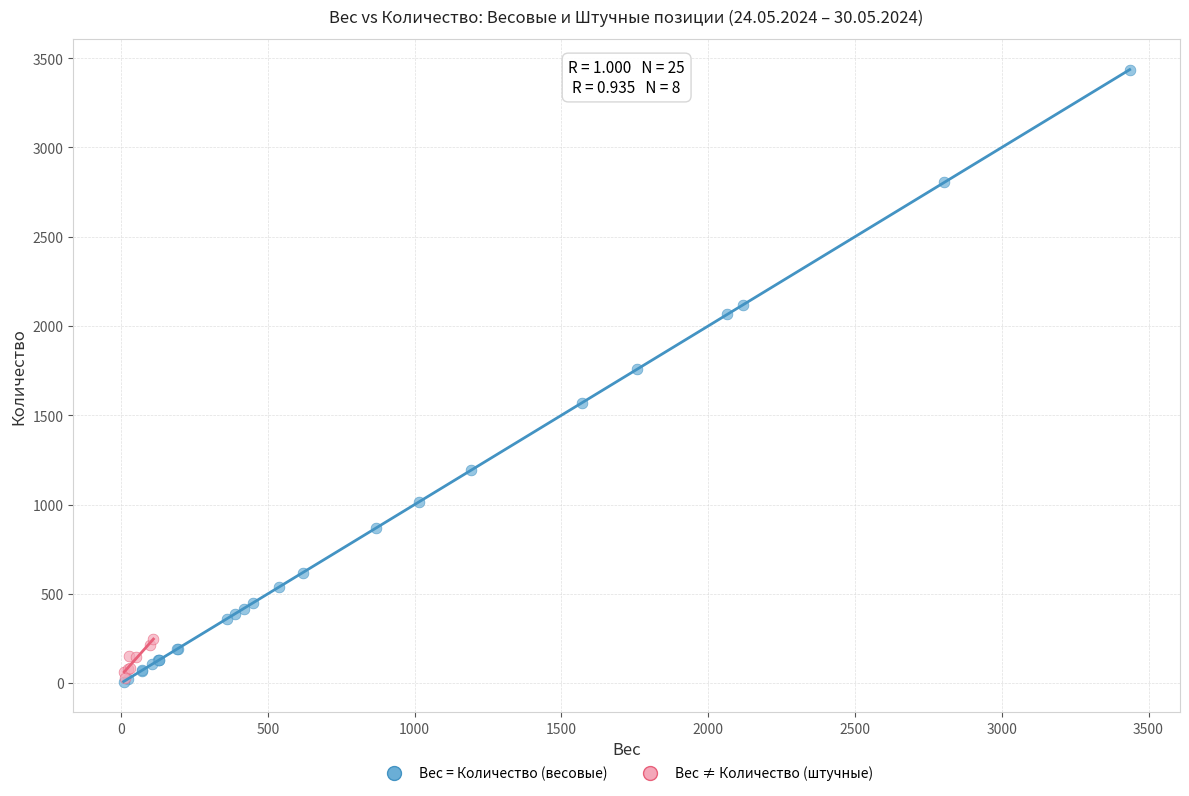

Which series has the largest Y range (max minus min)?

Вес = Количество (весовые)